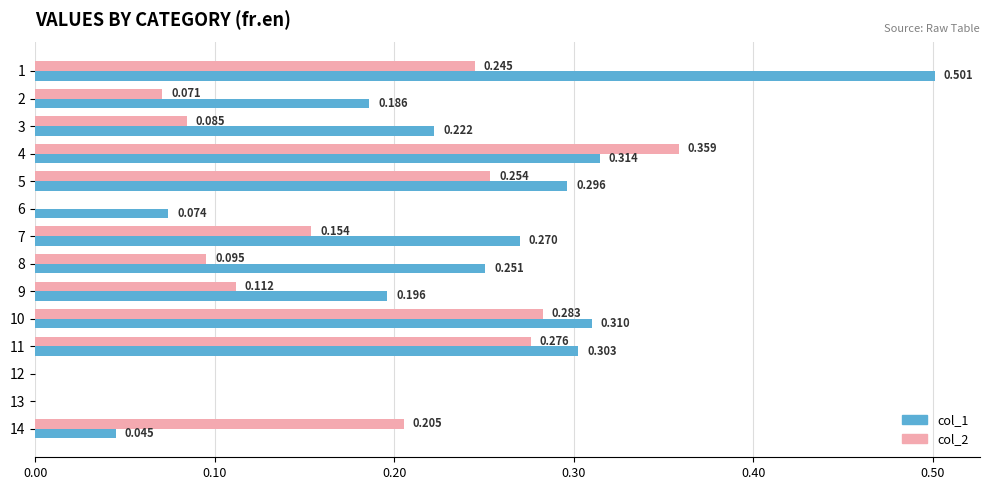

Is the value of col_2 at 7 greater than the value of col_1 at 1?

No